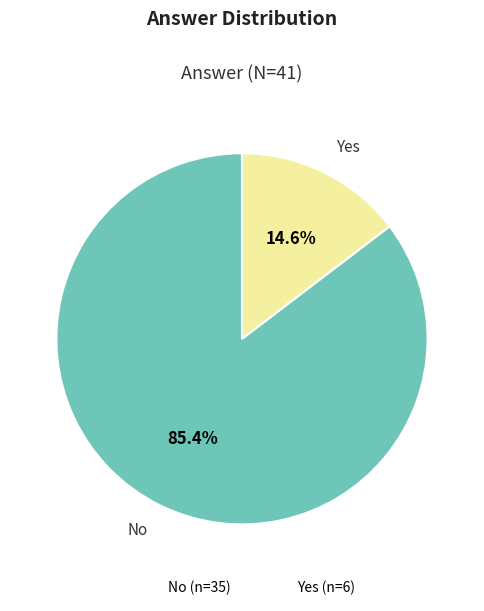

What percentage is the Yes slice, to the nearest percent?

15%